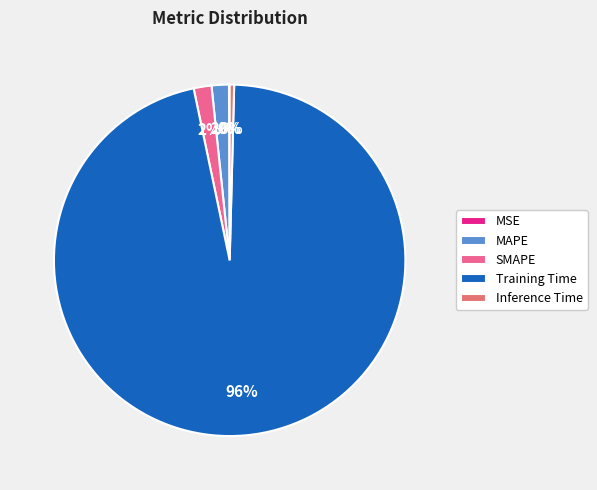

Between SMAPE and Training Time, which is larger?

Training Time